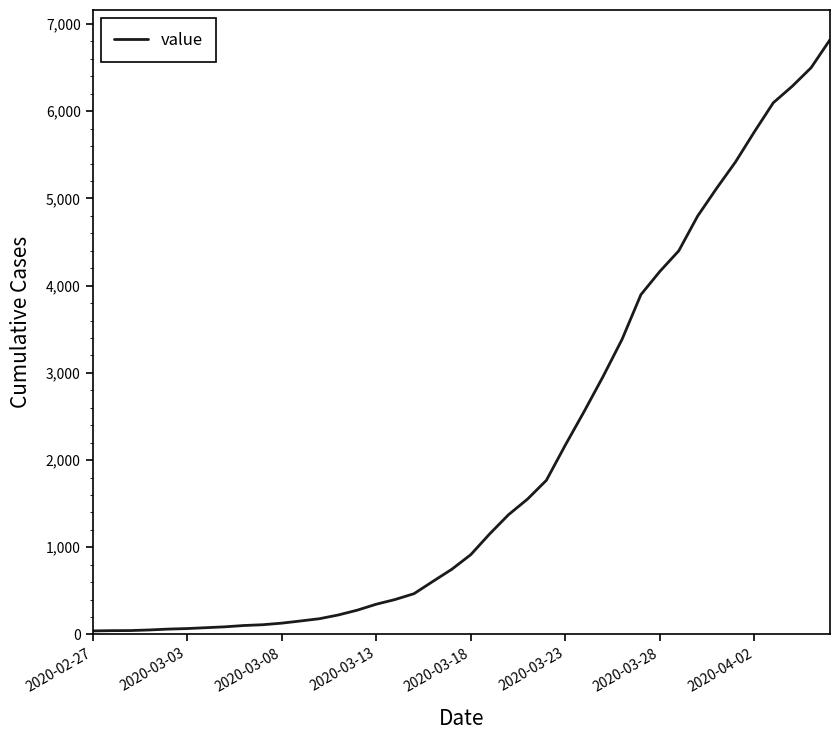

What is the difference between the maximum and minimum values?

6779